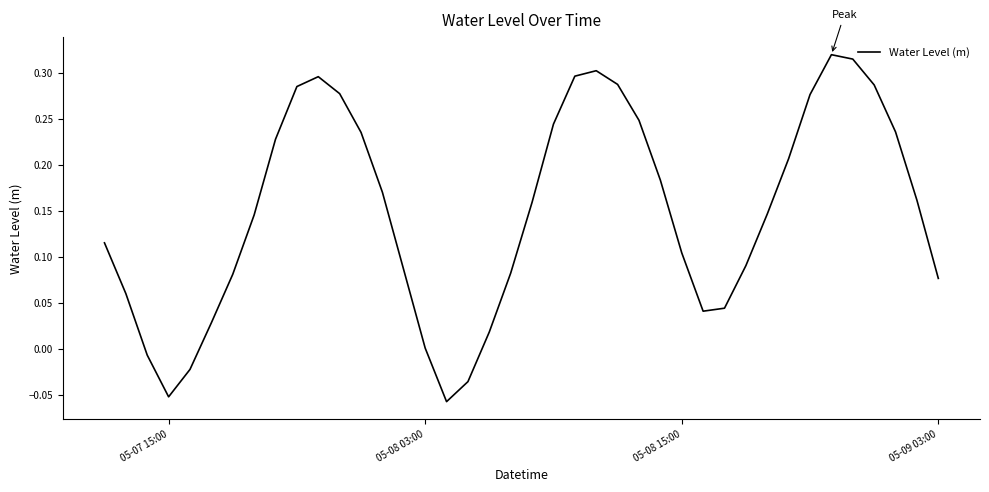

What is the difference between the maximum and minimum values?

0.4